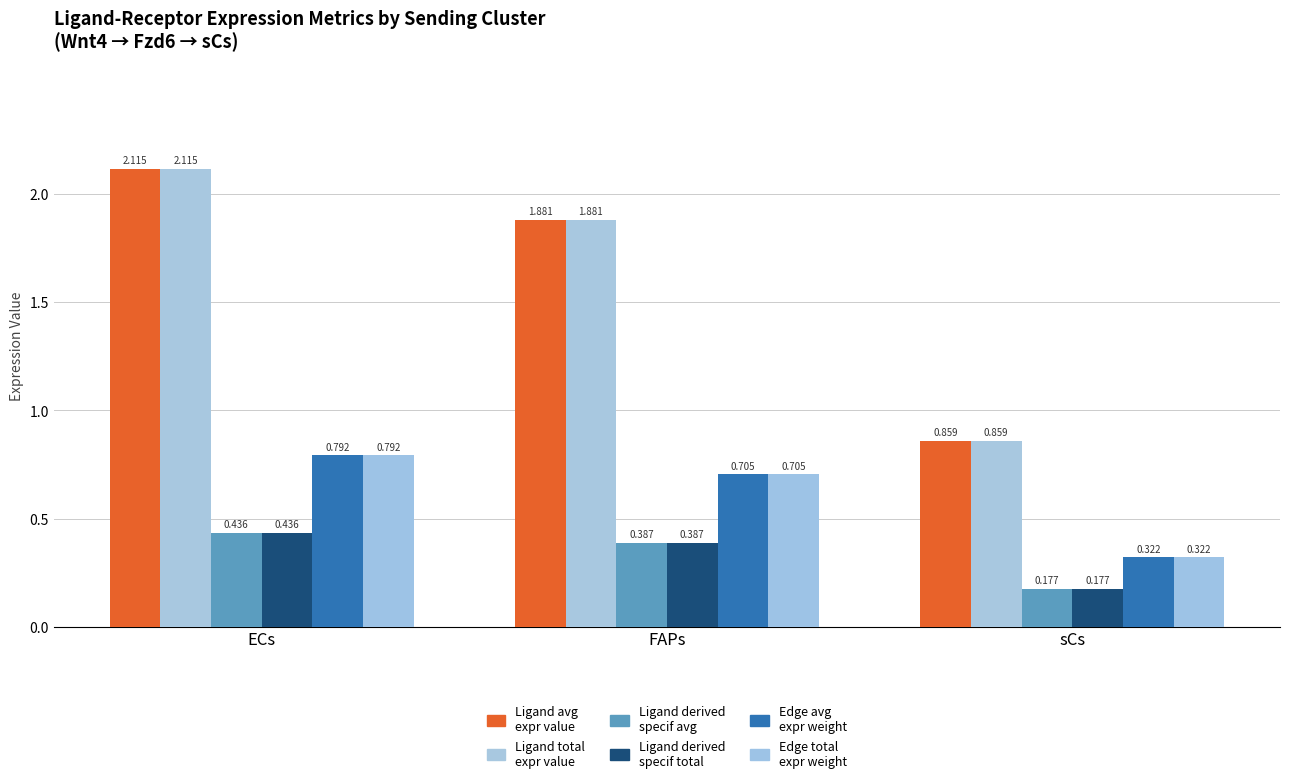

Is it true that Edge avg
expr weight equals 0.2 at FAPs?

False